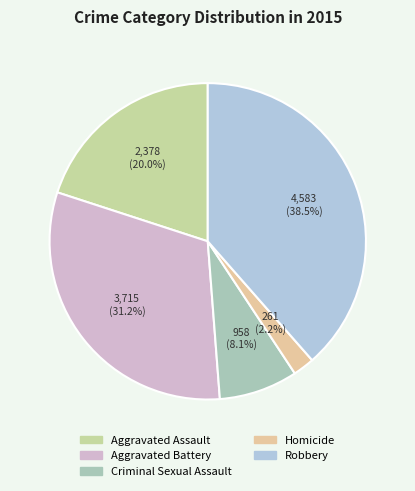

True or false: Aggravated Battery accounts for 31% of the total.

True